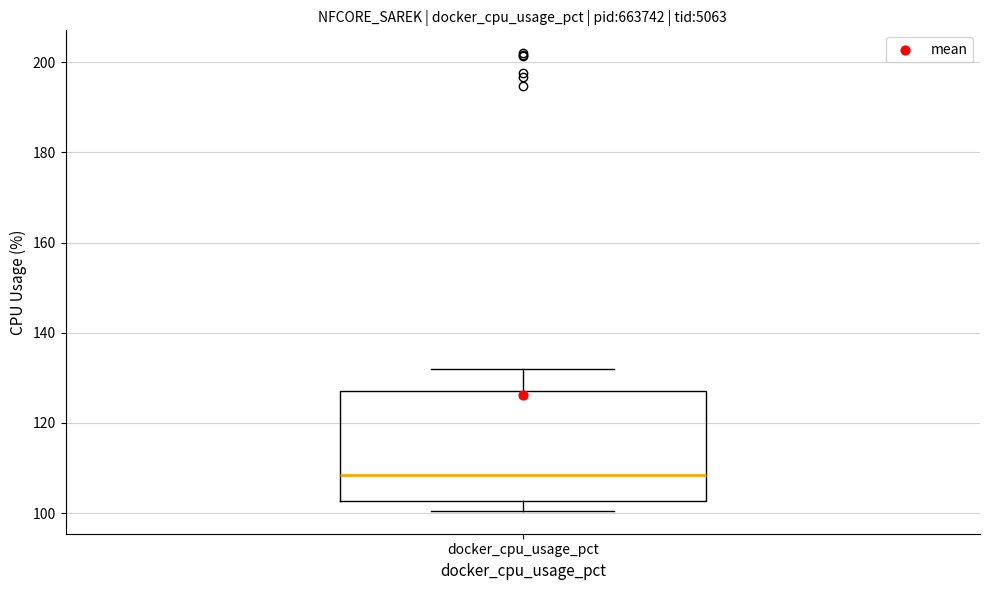

Where is the upper edge of the box for docker_cpu_usage_pct on the y-axis? The values are not printed on the chart, so give them approximately, as read against the axis.

128